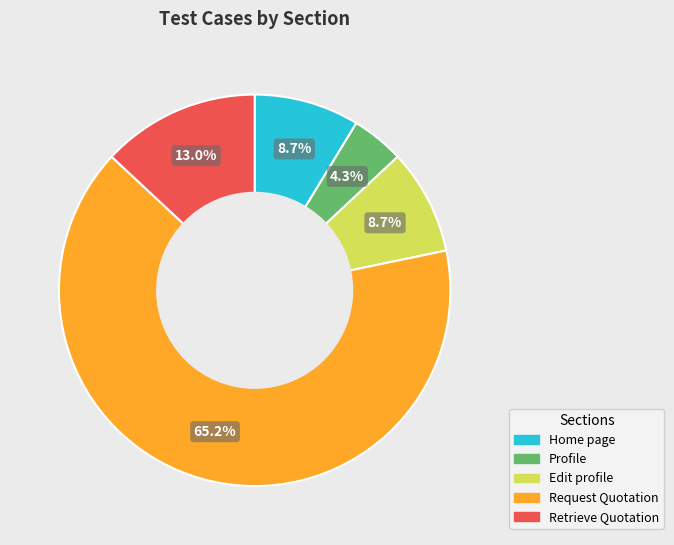

To the nearest percent, what portion does Retrieve Quotation represent?

13%